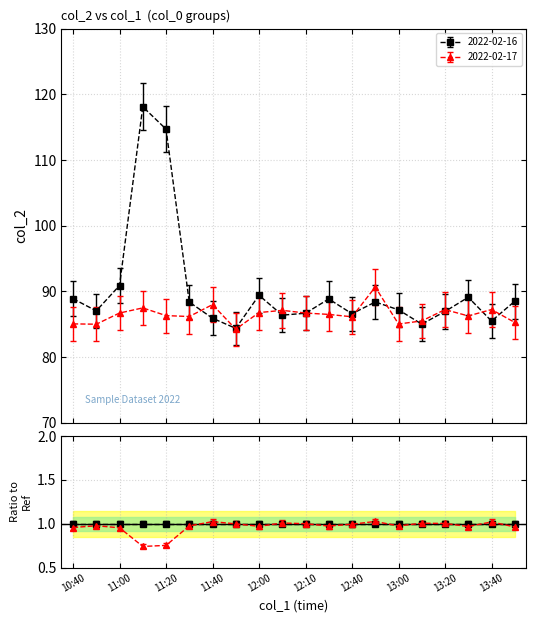

Reading left to right, what are all the values shown in this chart?

2022-02-16: 88.9	87.0	90.9	118.1	114.7	88.4	85.9	84.4	89.4	86.4	86.7	88.9	86.6	88.4	87.2	85.0	87.0	89.1	85.5	88.5
2022-02-17: 85.1	85.0	86.7	87.5	86.3	86.2	88.0	84.3	86.8	87.1	86.7	86.5	86.2	90.7	85.0	85.5	87.2	86.3	87.2	85.3